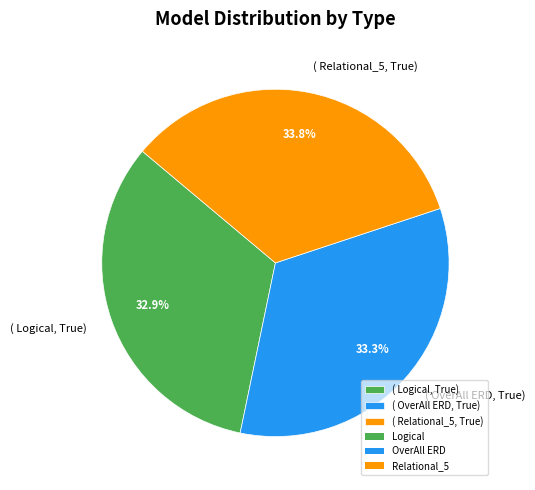

Combined, do ( OverAll ERD, True) and ( Logical, True) account for over 50%?

Yes